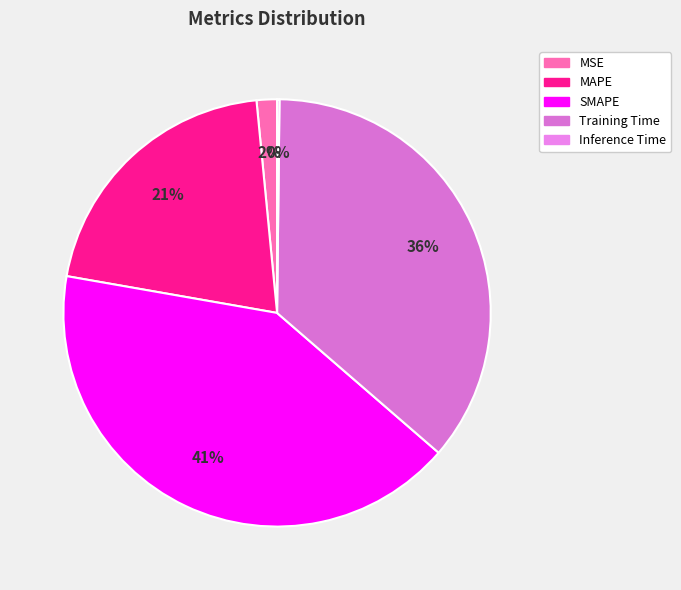

Which has a higher value, MAPE or Training Time?

Training Time